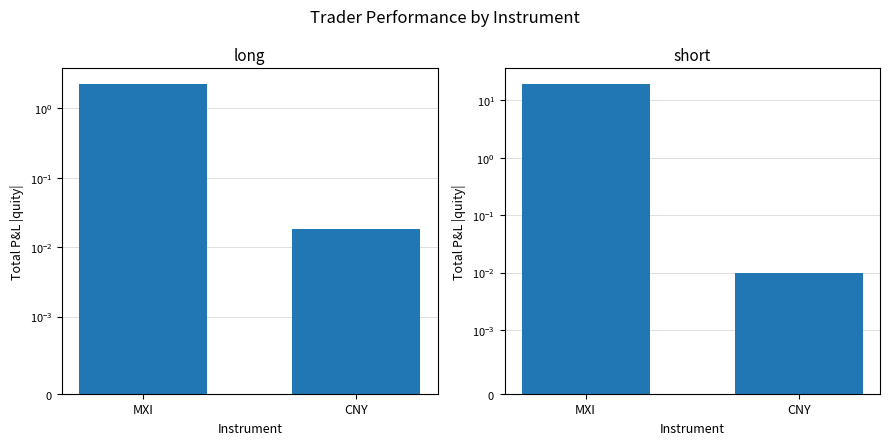

At how many categories does at least one series exceed 9?

1